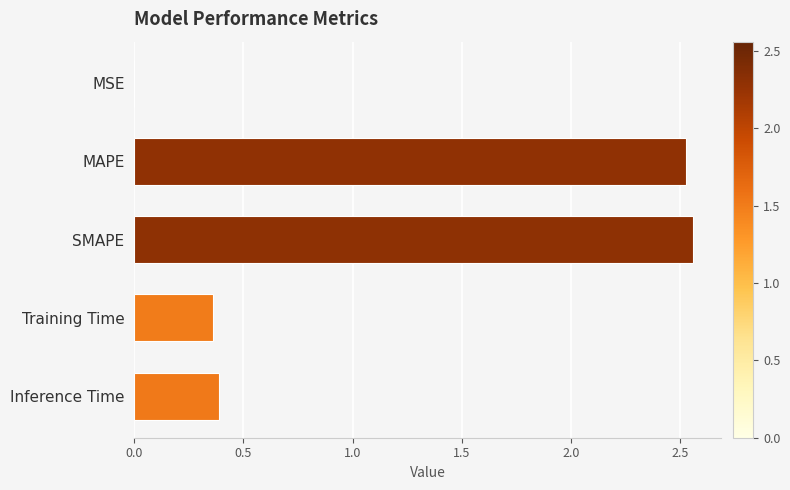

The chart shows a value of 4.3 at MAPE. True or false?

False